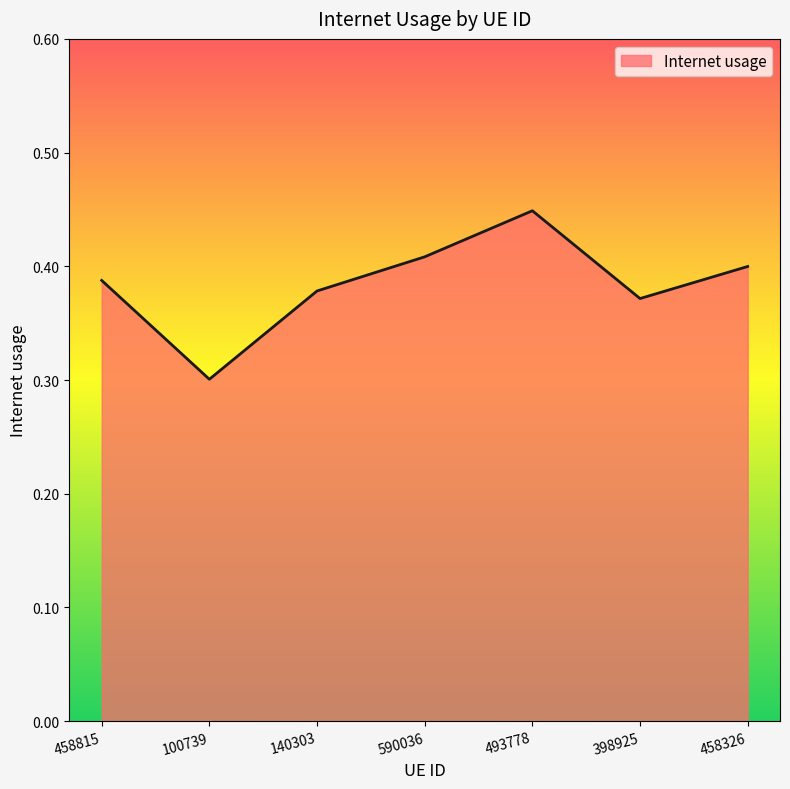

What is the minimum value shown in the chart?

0.3